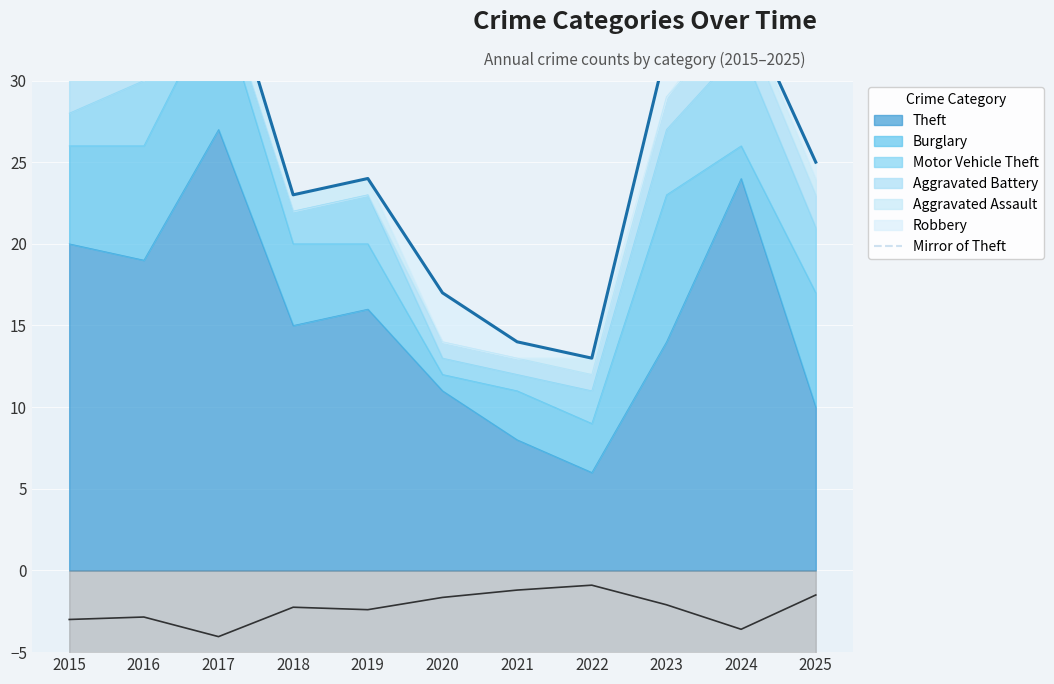

What is the minimum value for Theft?

6